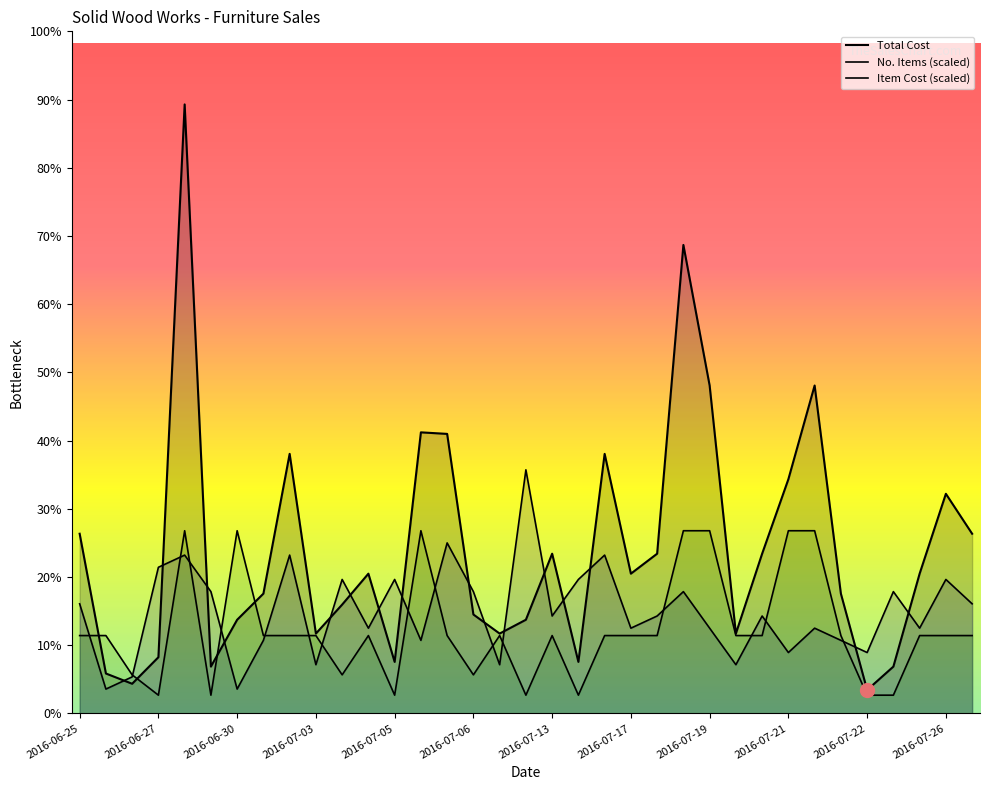

True or false: Item Cost has more than 1 interior local peaks.

True